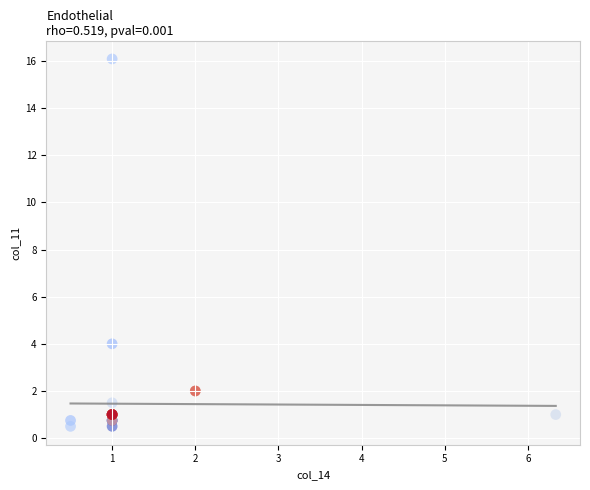

What Y value in the scatter plot is closest to 8?

4.0